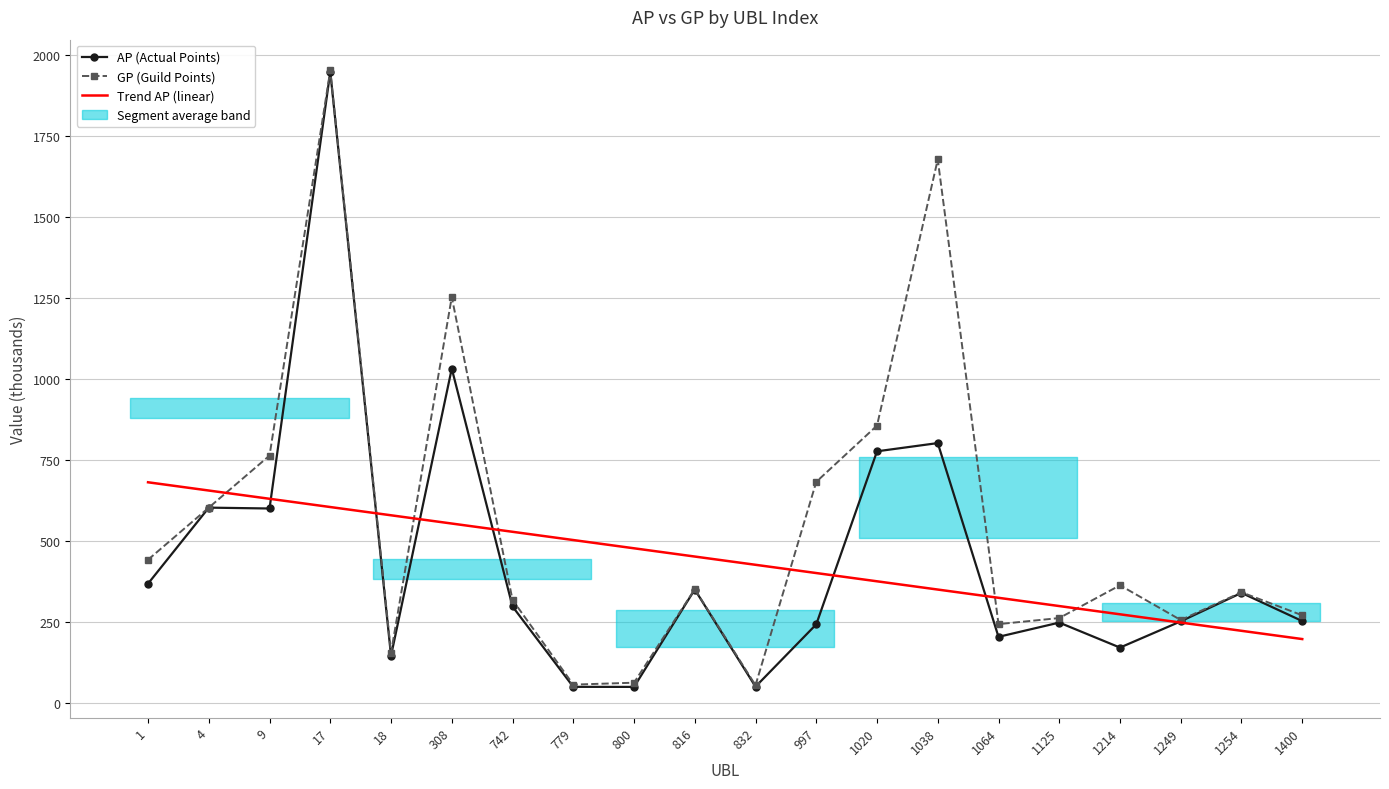

What is the difference between the maximum and minimum values in the AP (Actual Points) series?

1899.8